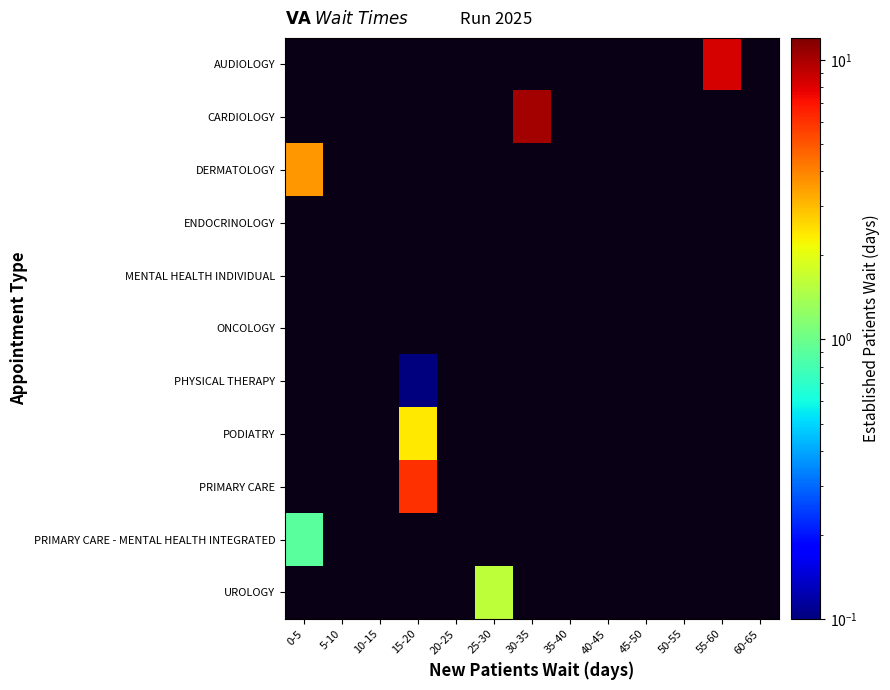

List the labels in order of ENDOCRINOLOGY value, smallest first.

0-5, 5-10, 10-15, 15-20, 20-25, 25-30, 30-35, 35-40, 40-45, 45-50, 50-55, 55-60, 60-65